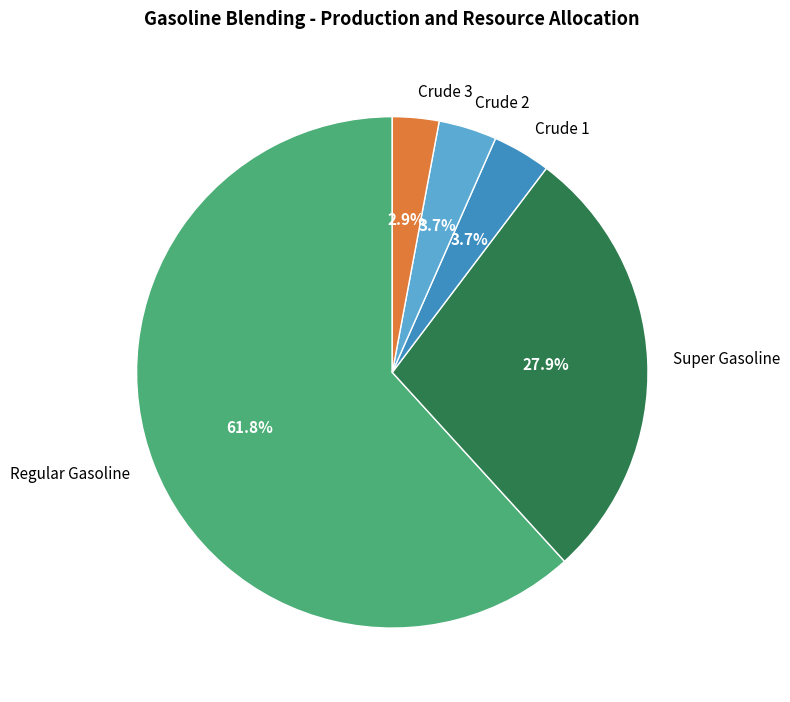

Combined, do Crude 3 and Regular Gasoline account for over 50%?

Yes